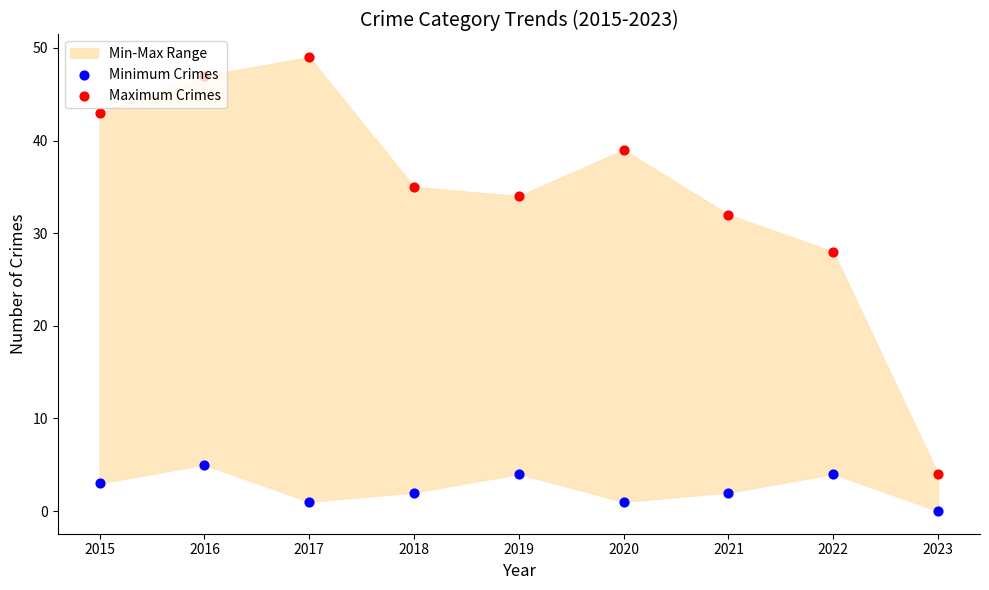

At how many categories does at least one series exceed 21?

8